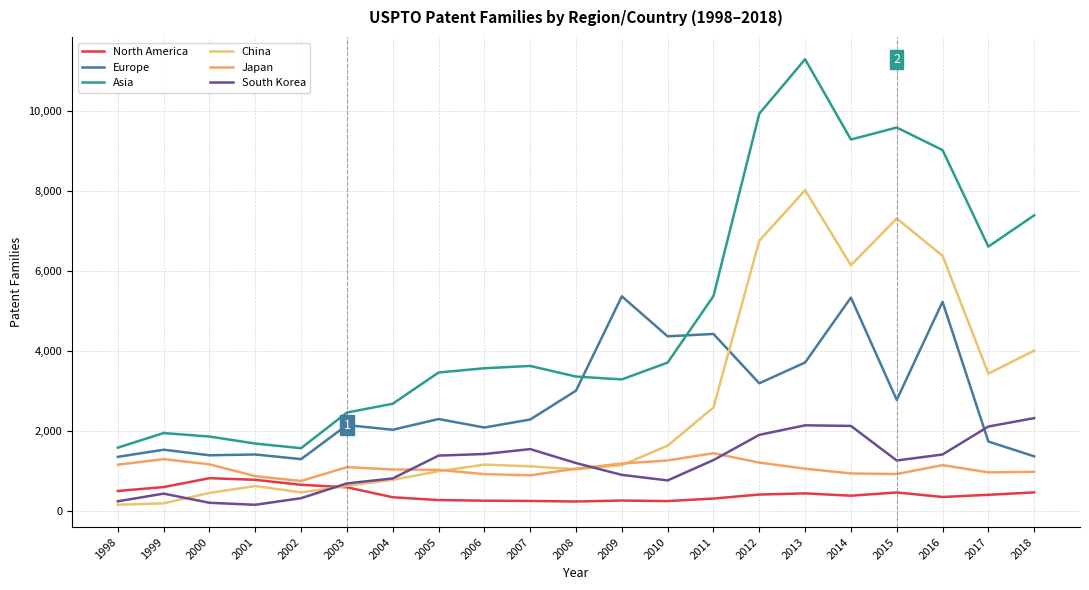

Read the North America value at 2013, to the nearest 100.

400